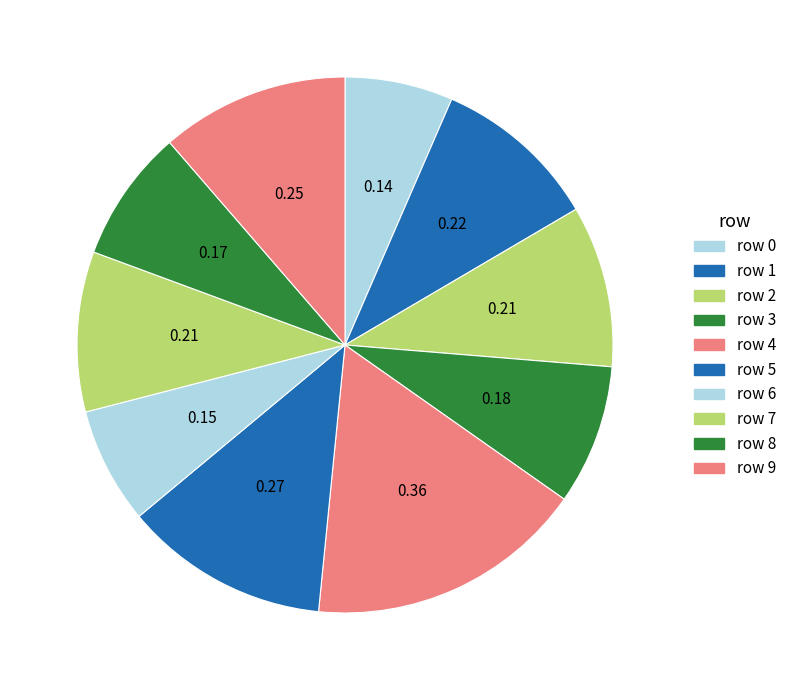

Count the number of slices in the pie.

10